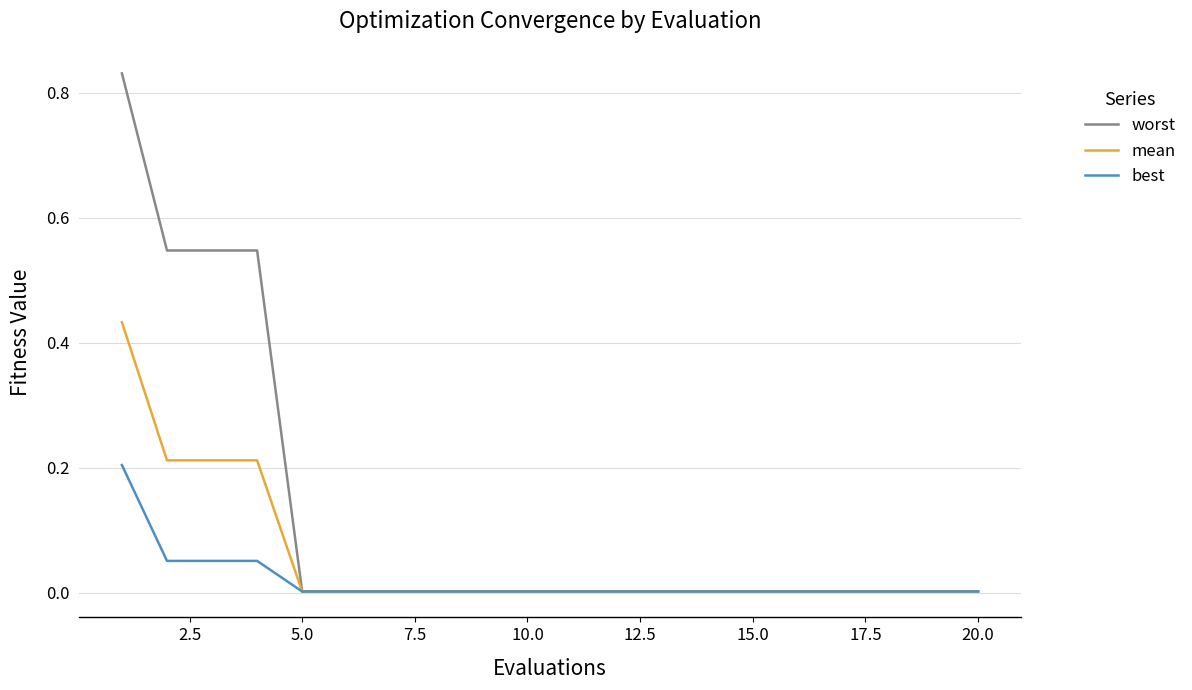

Which series has the largest range (max minus min)?

worst